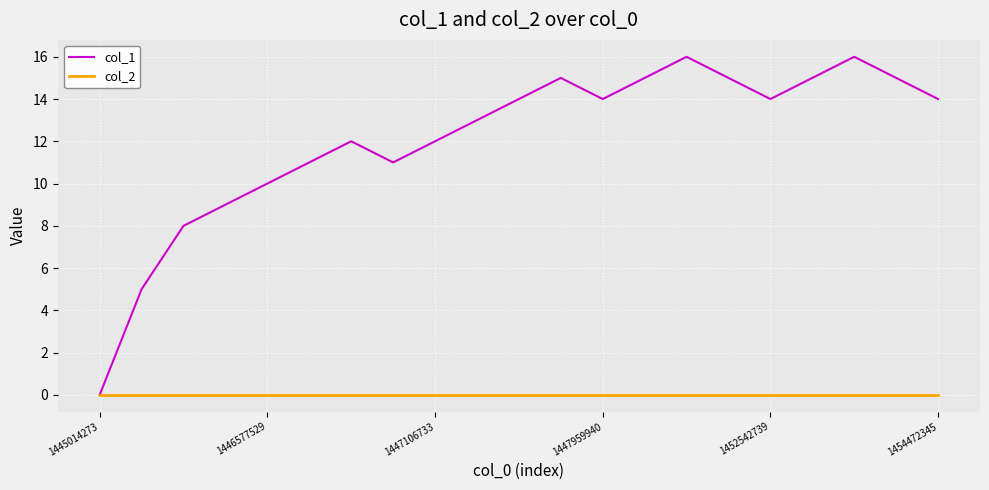

How many categories are shown in the chart?

21